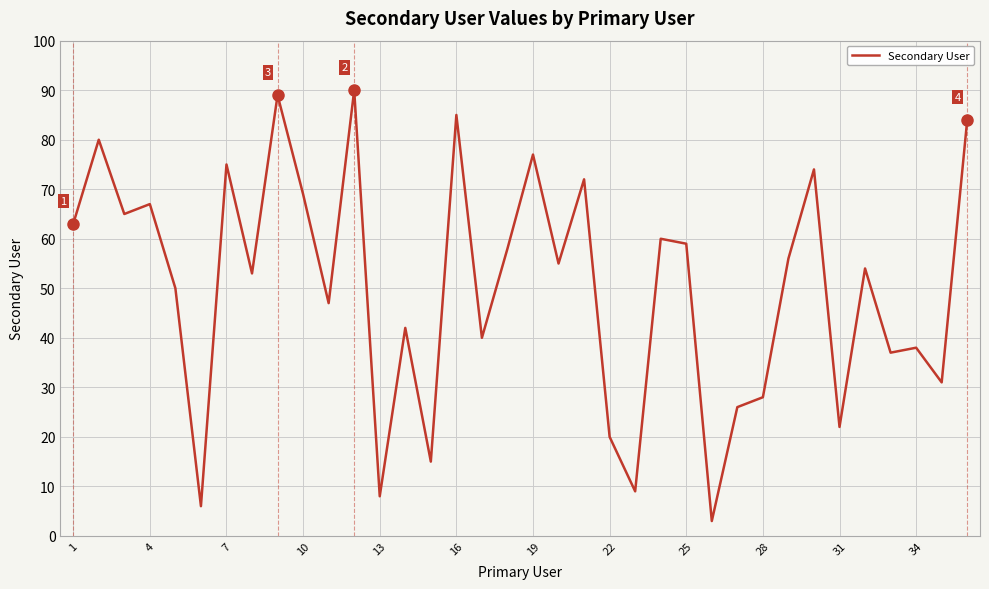

What is the maximum value shown in the chart?

90